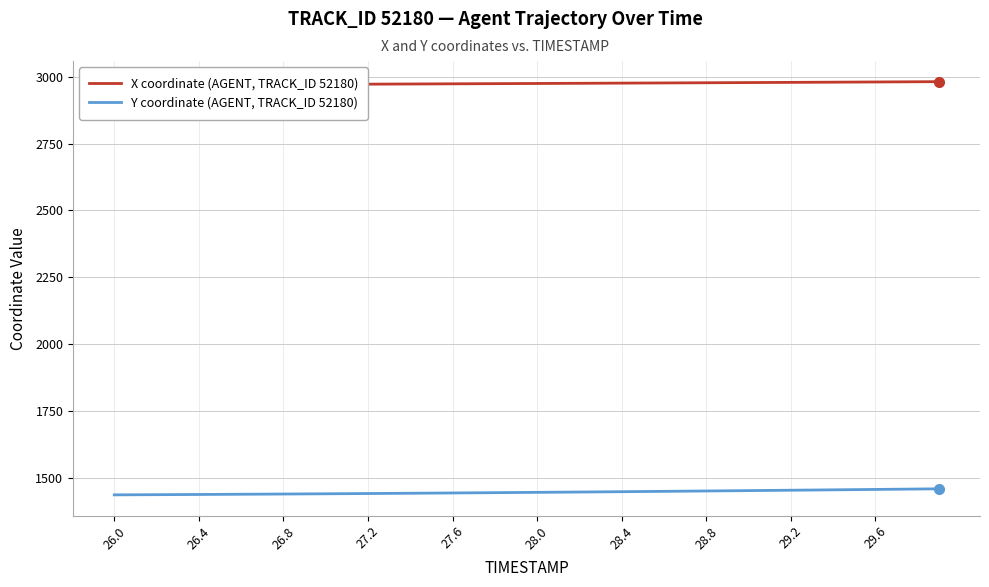

At which label does X coordinate (AGENT, TRACK_ID 52180) reach its minimum?

26.0